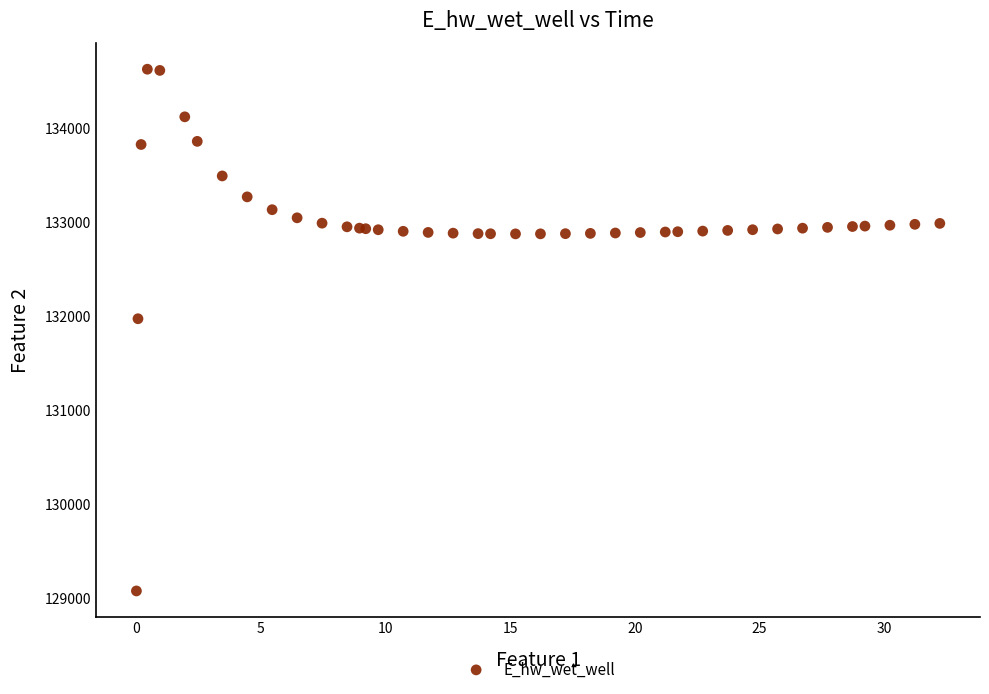

What Y value in the scatter plot is closest to 131849?

131970.0